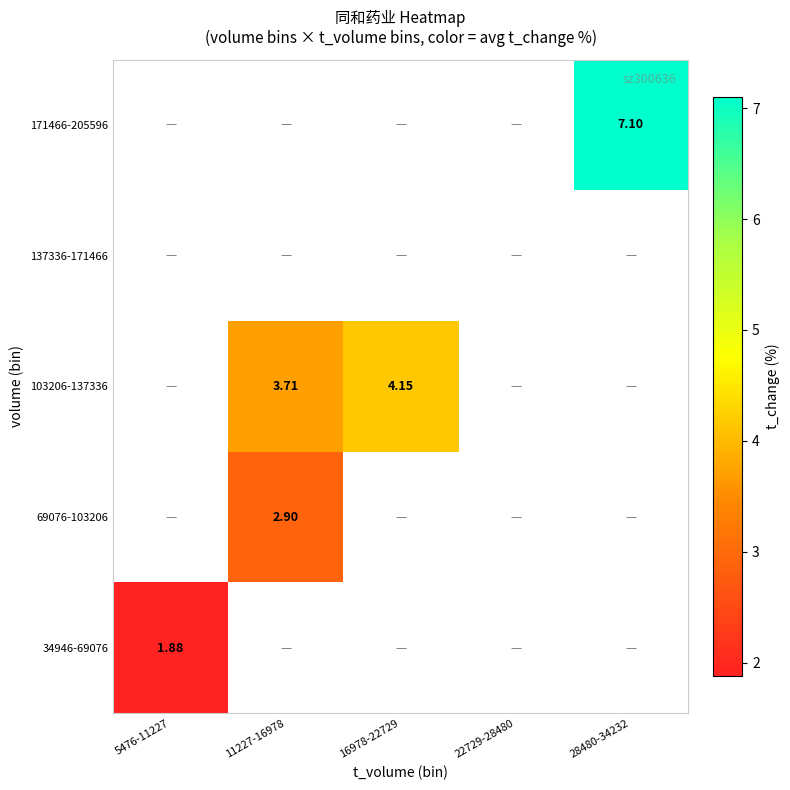

Which category has the lowest value across all series?

5476-11227